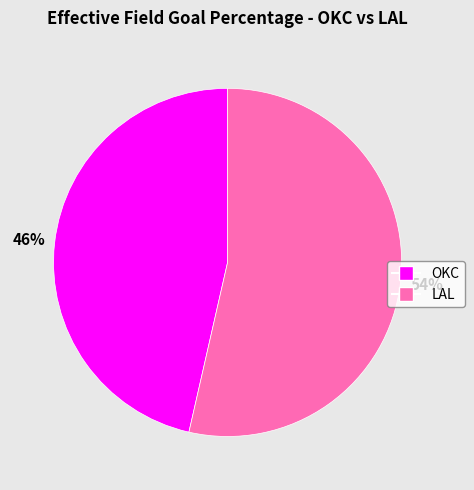

Which slice is the largest?

LAL